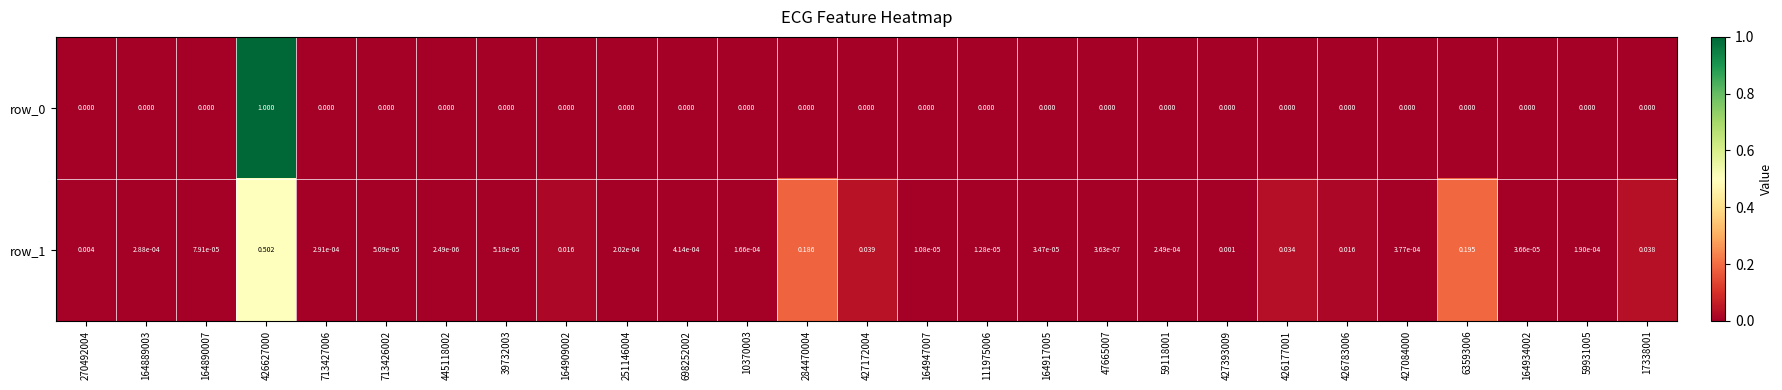

Is the value of row_0 at 164909002 greater than the value of row_1 at 713427006?

No